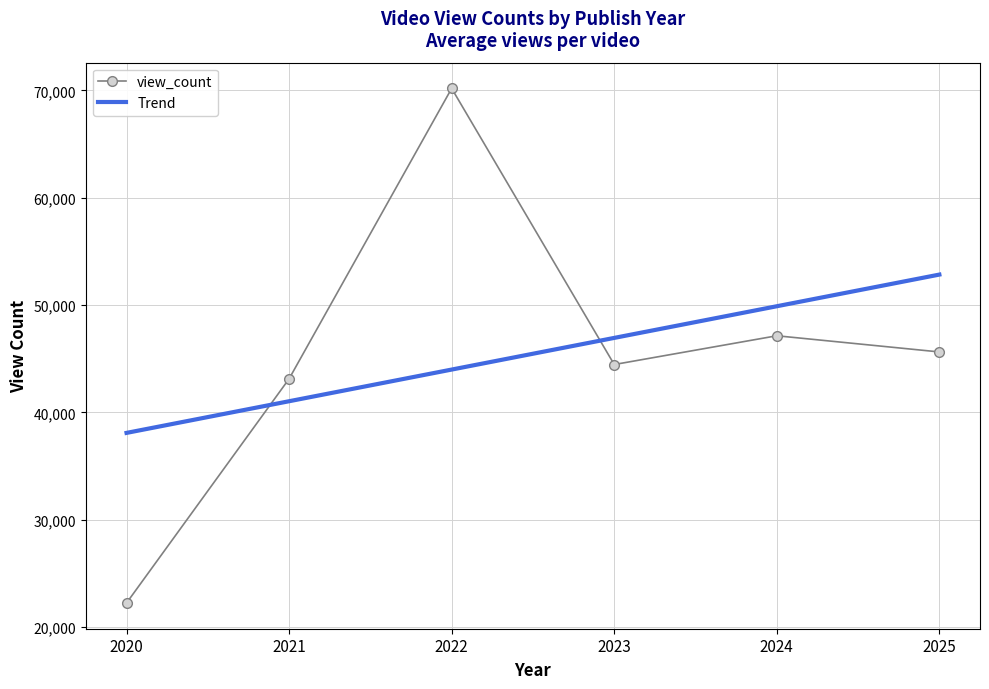

List the series in order of their peak value, highest first.

view_count, Trend